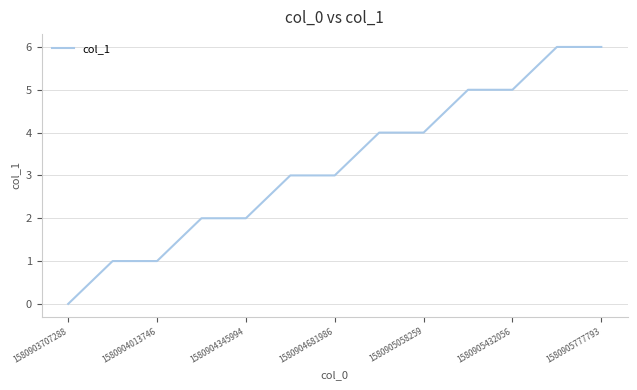

What is the maximum value shown in the chart?

6